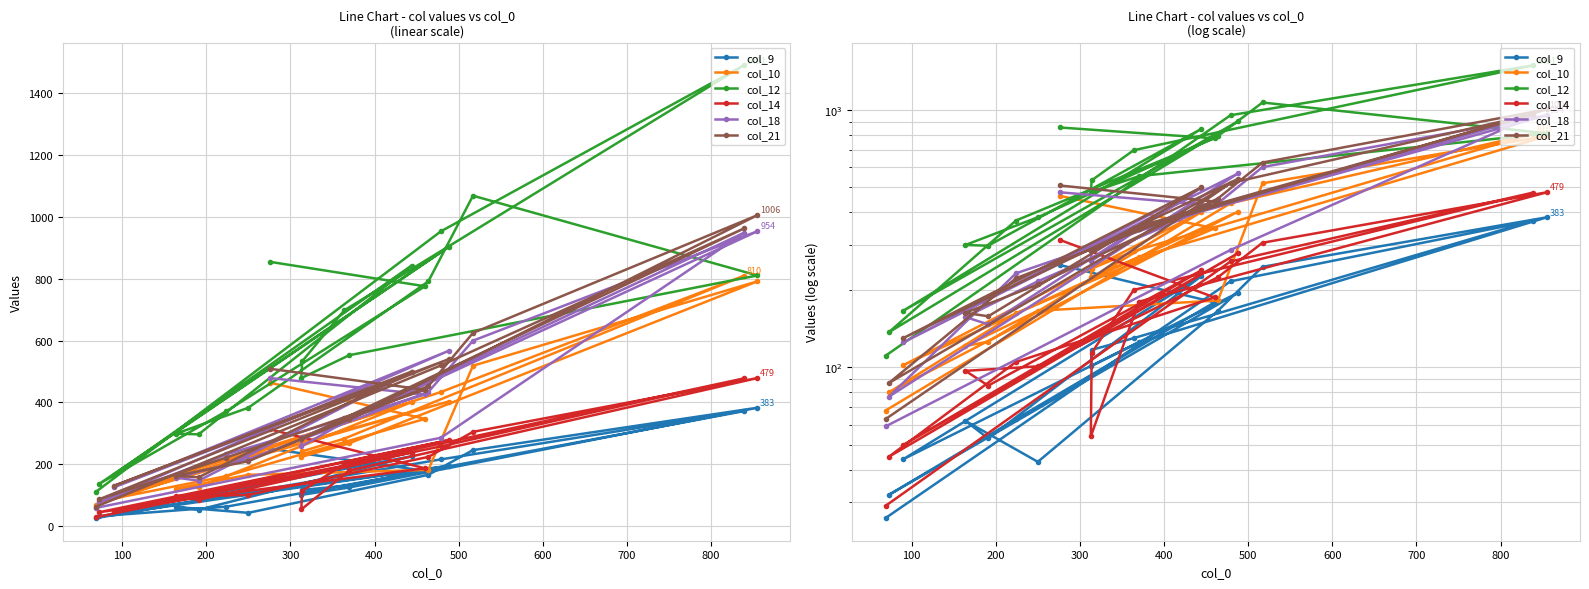

What are all the series names shown in the legend?

col_9, col_10, col_12, col_14, col_18, col_21